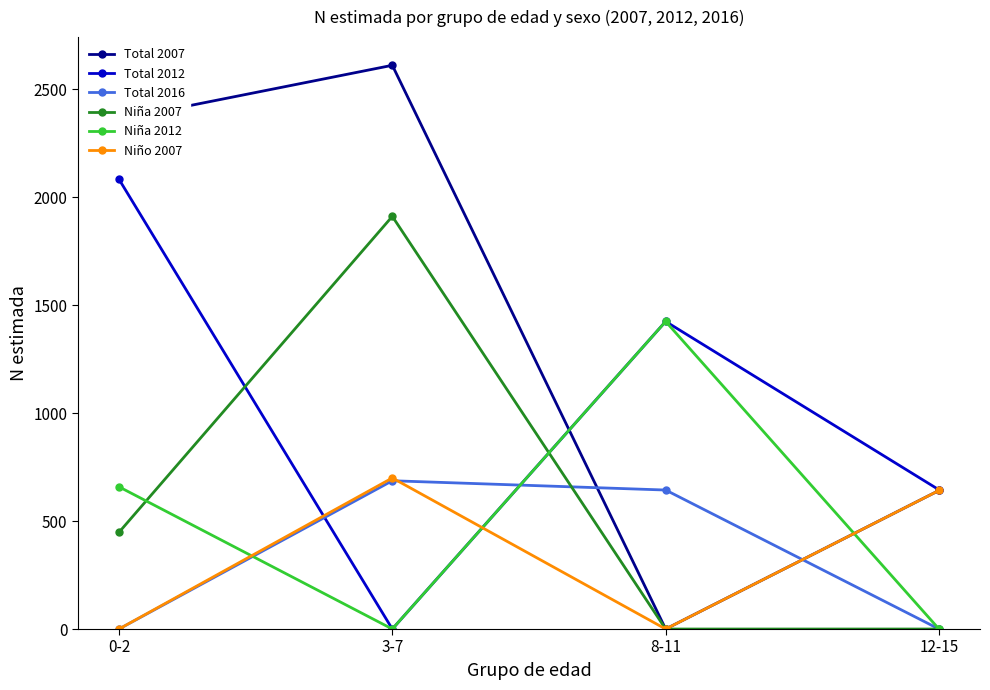

Where is the first local minimum for Total 2012?

3-7